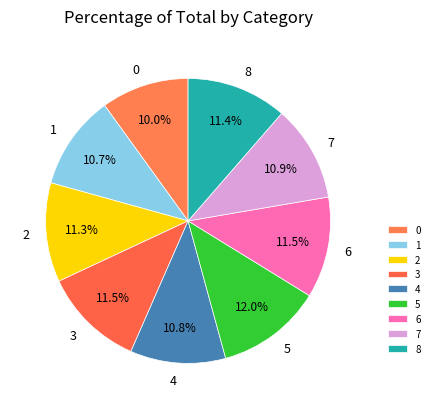

True or false: 4 accounts for 21% of the total.

False